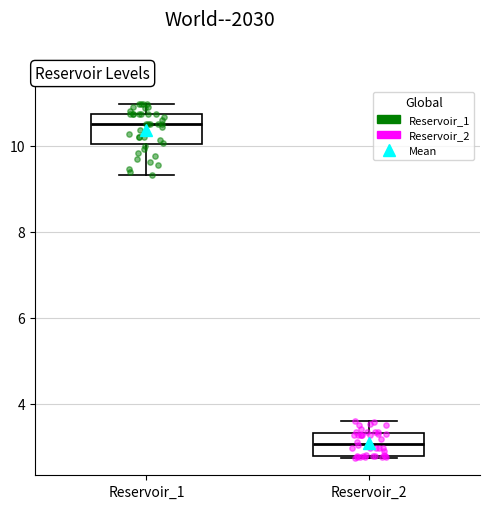

Where is the lower edge of the box for Reservoir_2 on the y-axis? The values are not printed on the chart, so give them approximately, as read against the axis.

2.8